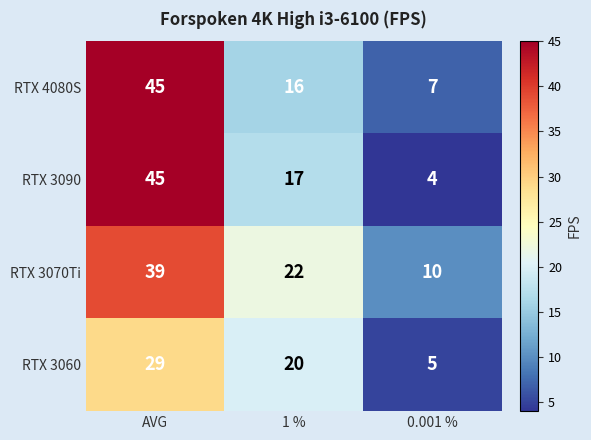

True or false: RTX 3090 has a value of 7 at 0.001 %.

False